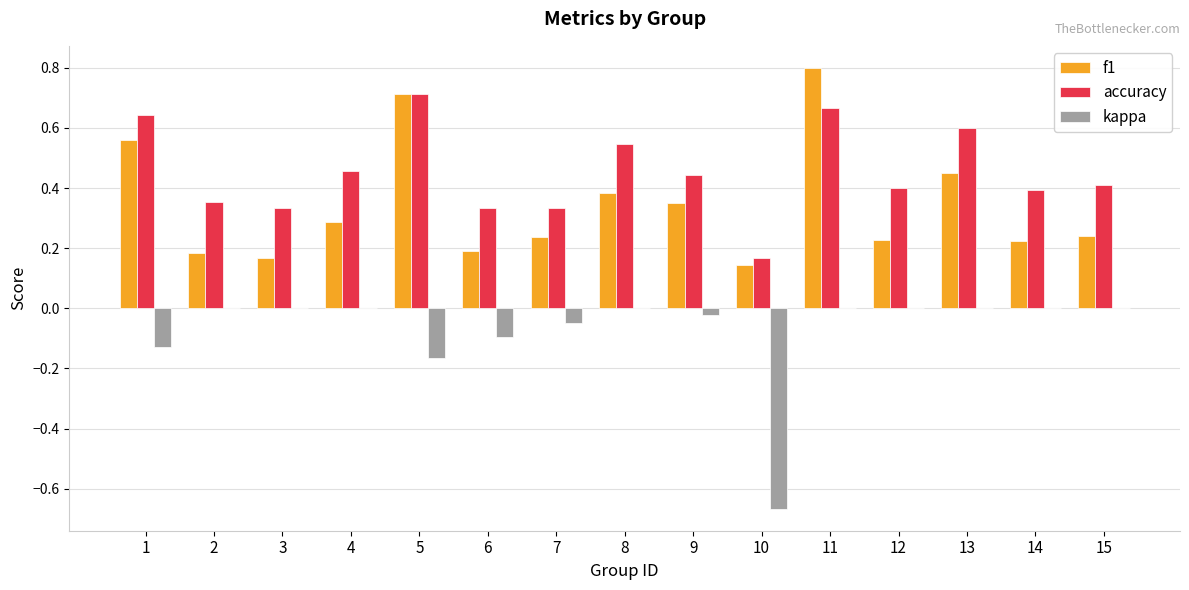

At which category is the sum across all series the highest?

11